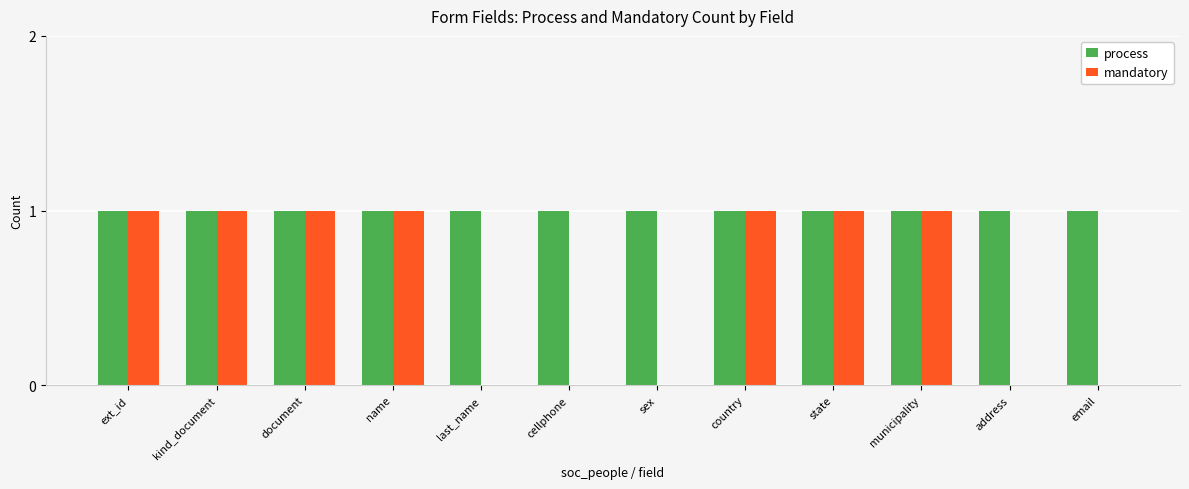

What is the sum of all process values?

12